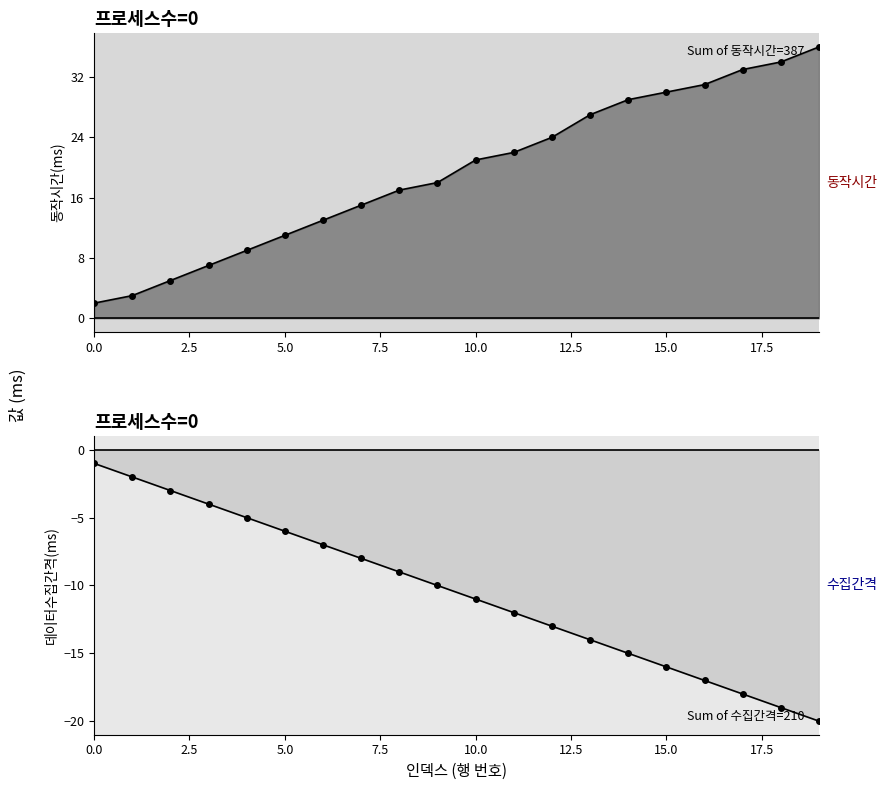

What is the sum of all 데이터수집간격(ms) values?

-210